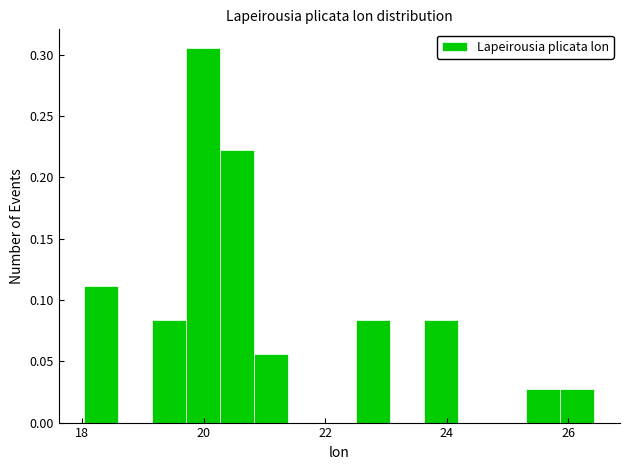

Around what value on the x-axis is the tallest bar? Give the approximate position of its centre, as read against the axis.

20.0